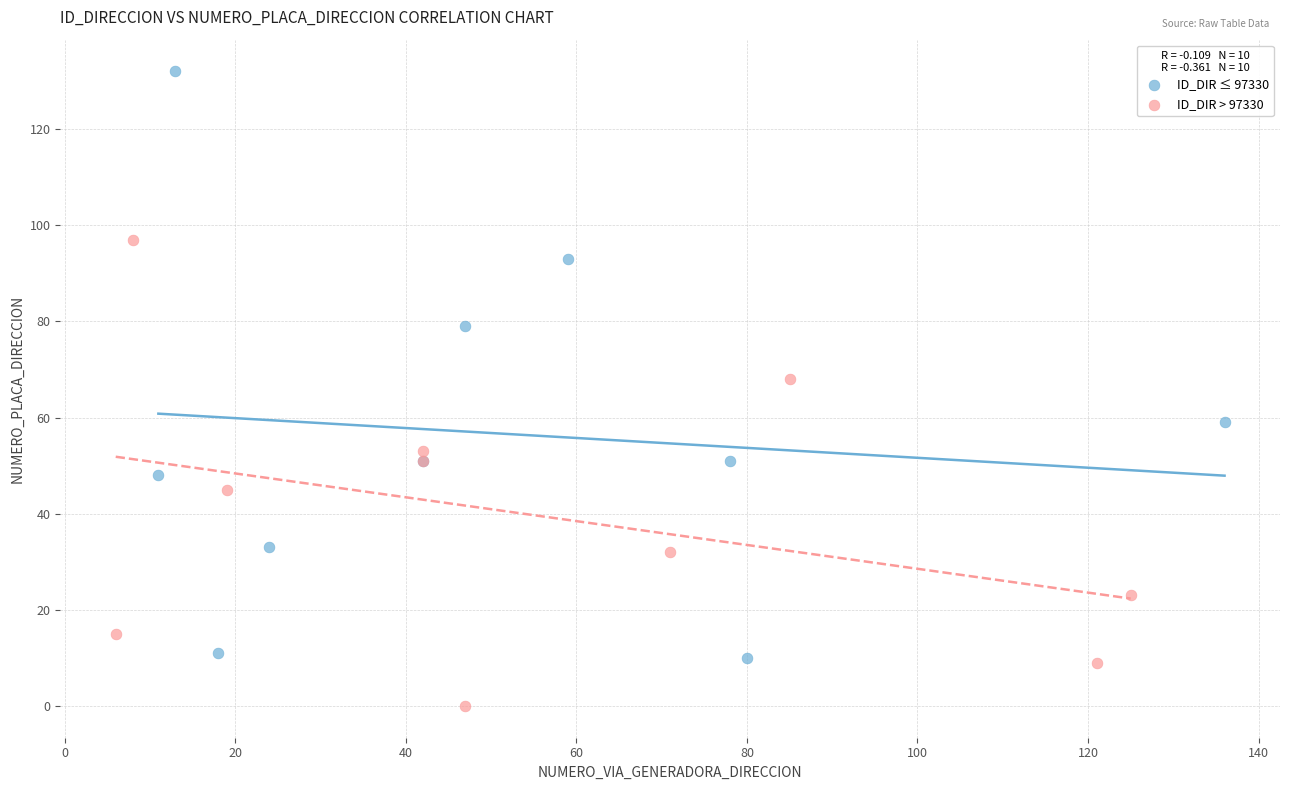

What are all the series names shown in the legend?

ID_DIR ≤ 97330, ID_DIR > 97330